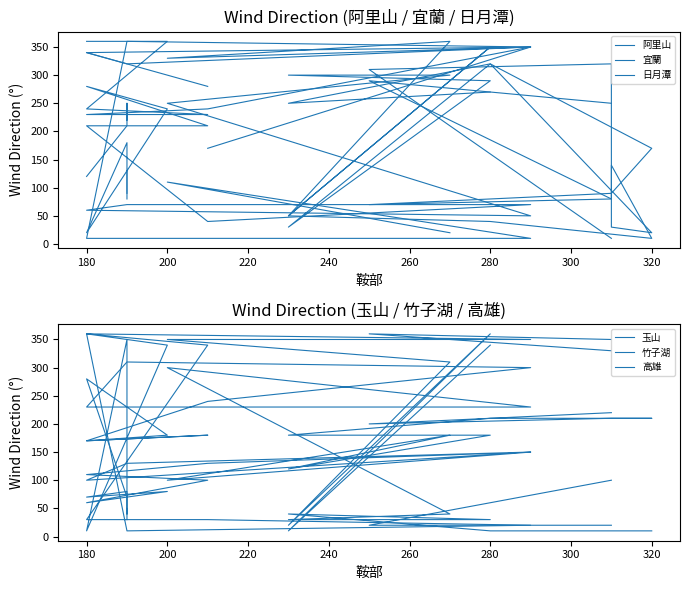

How many values in the 高雄 series are below 70?

9